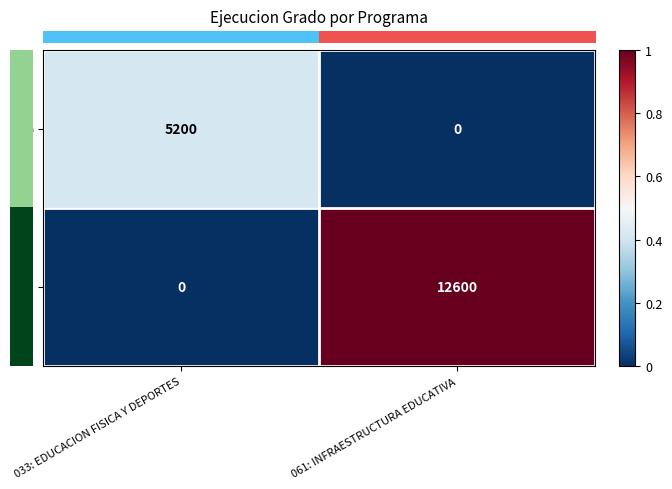

Reading left to right, extract all data points from this chart.

0: 033: EDUCACION FISICA Y DEPORTES=5200	061: INFRAESTRUCTURA EDUCATIVA=0
1: 033: EDUCACION FISICA Y DEPORTES=0	061: INFRAESTRUCTURA EDUCATIVA=12600